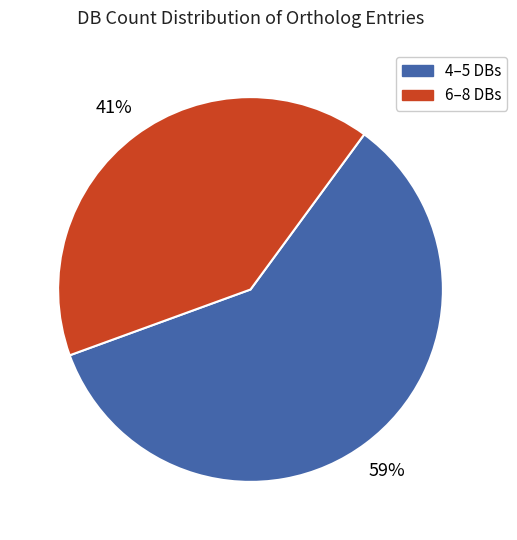

To the nearest percent, what is the average slice percentage?

50%